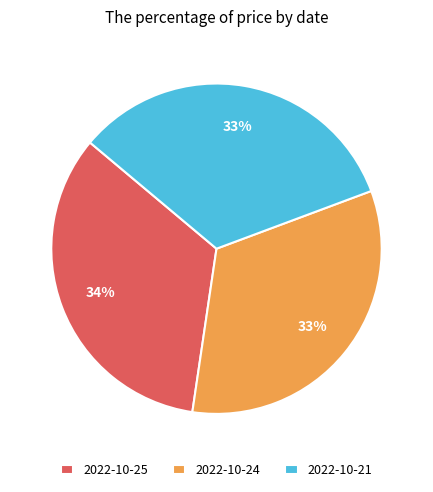

Is it true that 2022-10-25 is 19% of the pie?

False